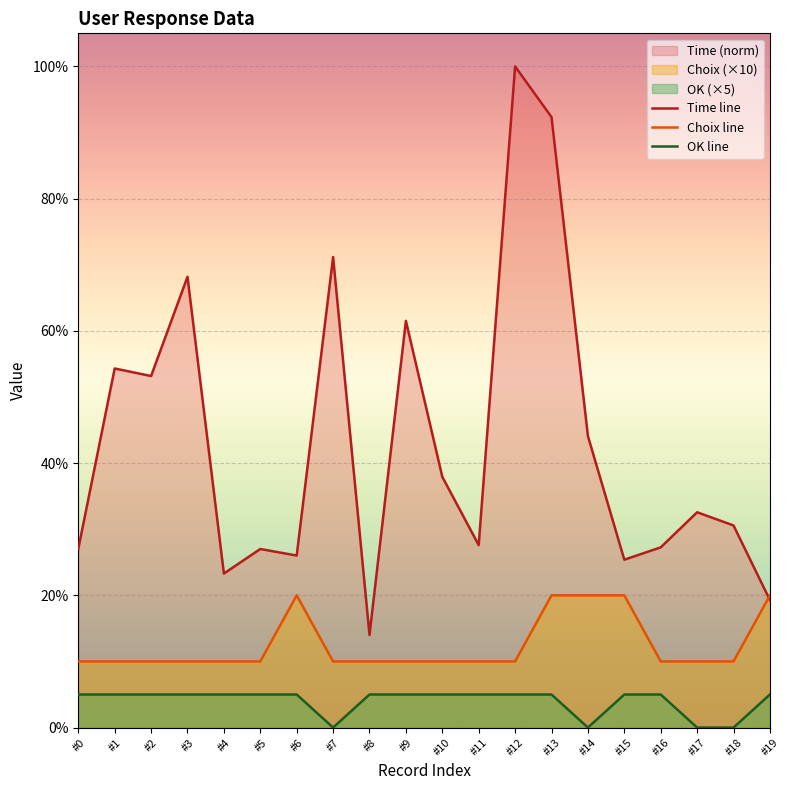

The OK line series shows 3.3 at #15. True or false?

False